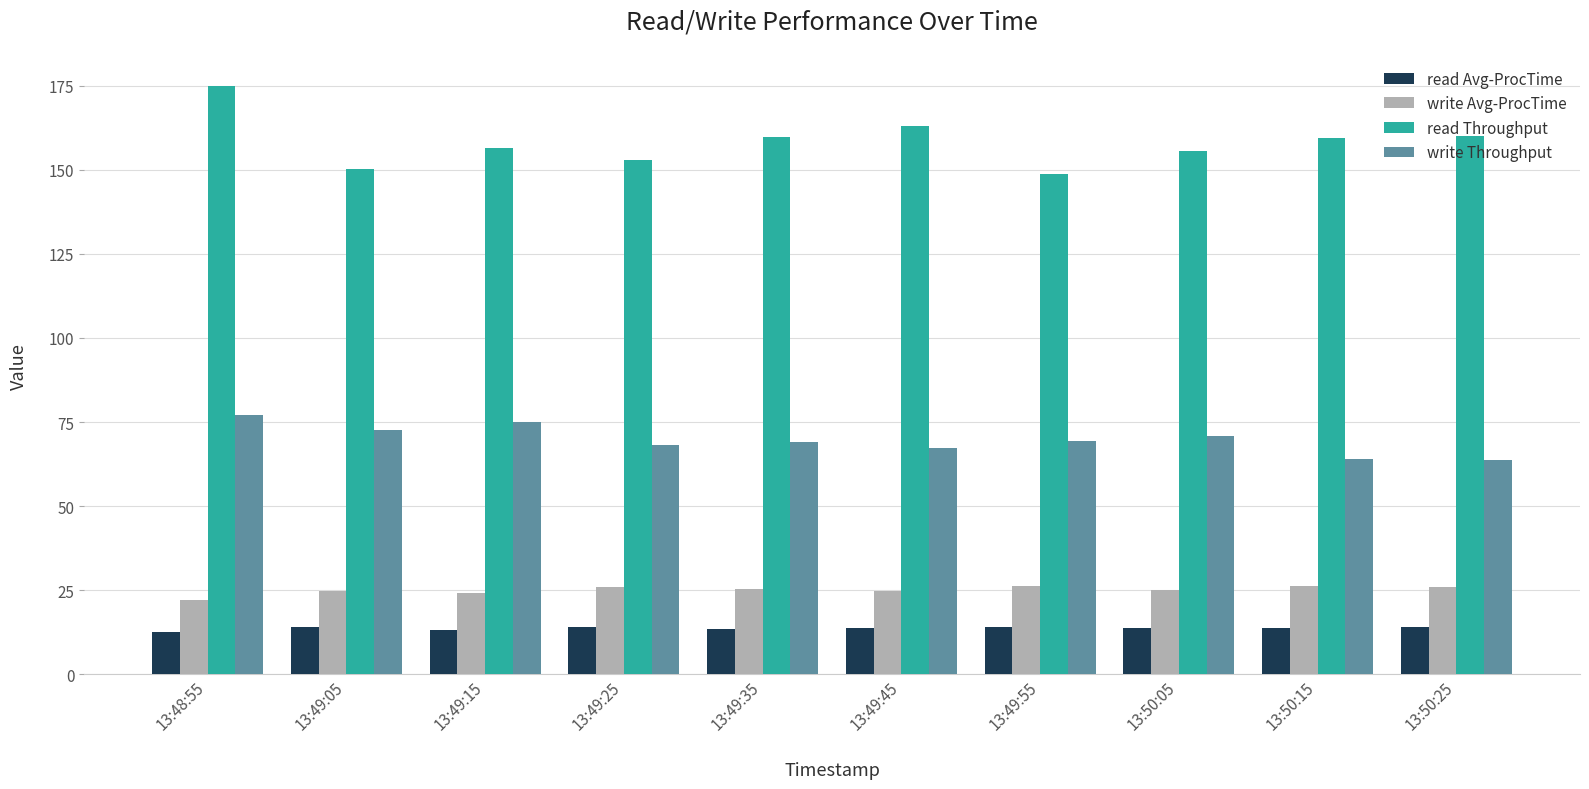

What is the minimum value for read Avg-ProcTime?

12.5